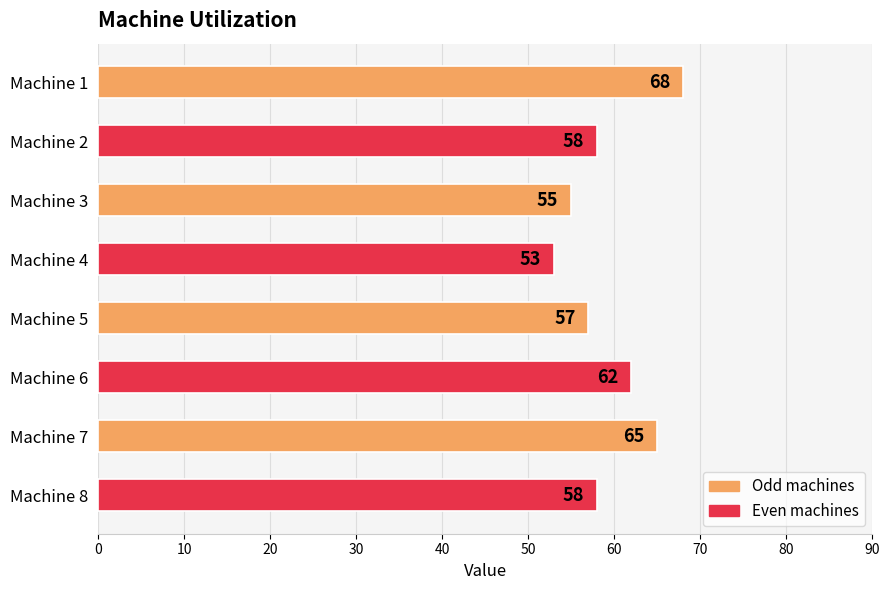

Reading top to bottom, list all the values displayed in this chart.

68	58	55	53	57	62	65	58